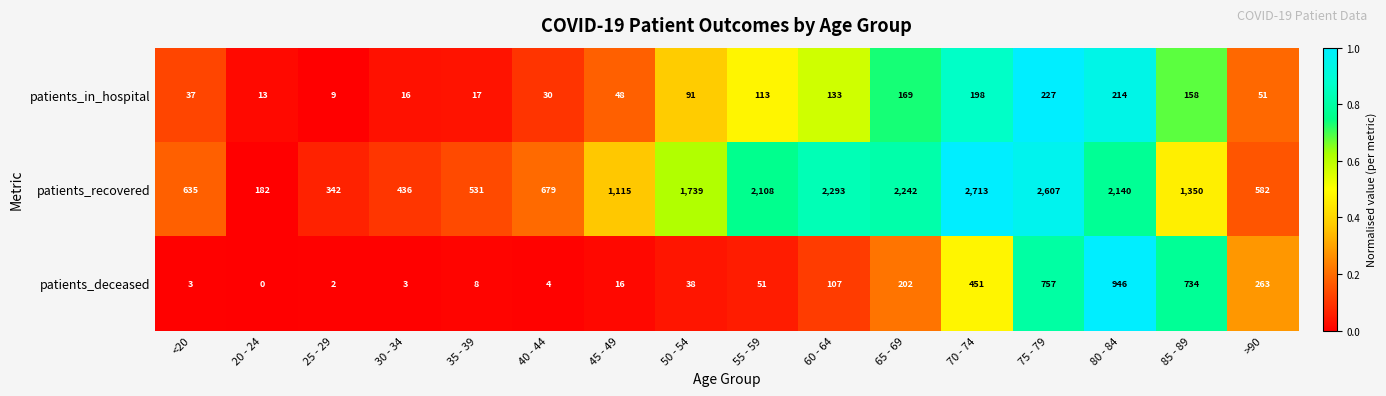

What is the sum of all patients_recovered values?

21694